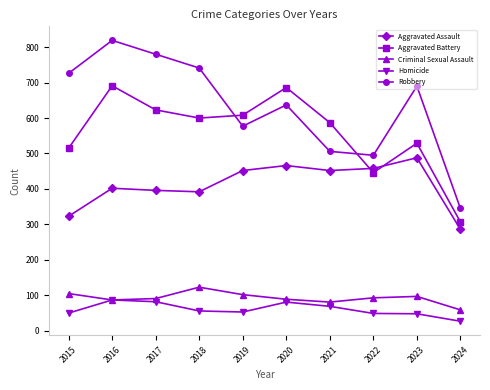

At which category does Robbery reach its first local peak?

2016